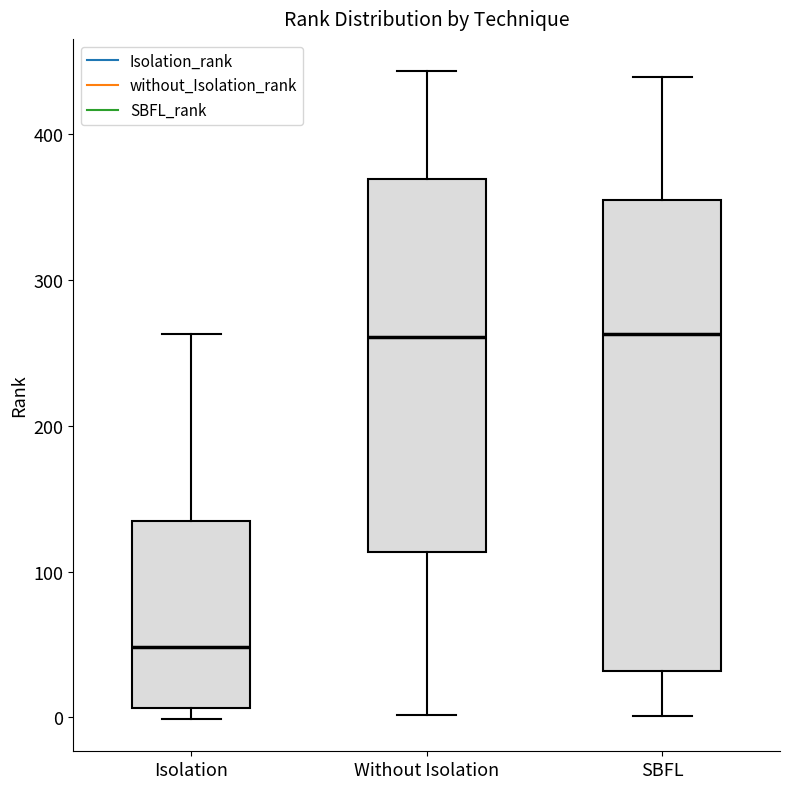

Which box has the lowest median line?

Isolation